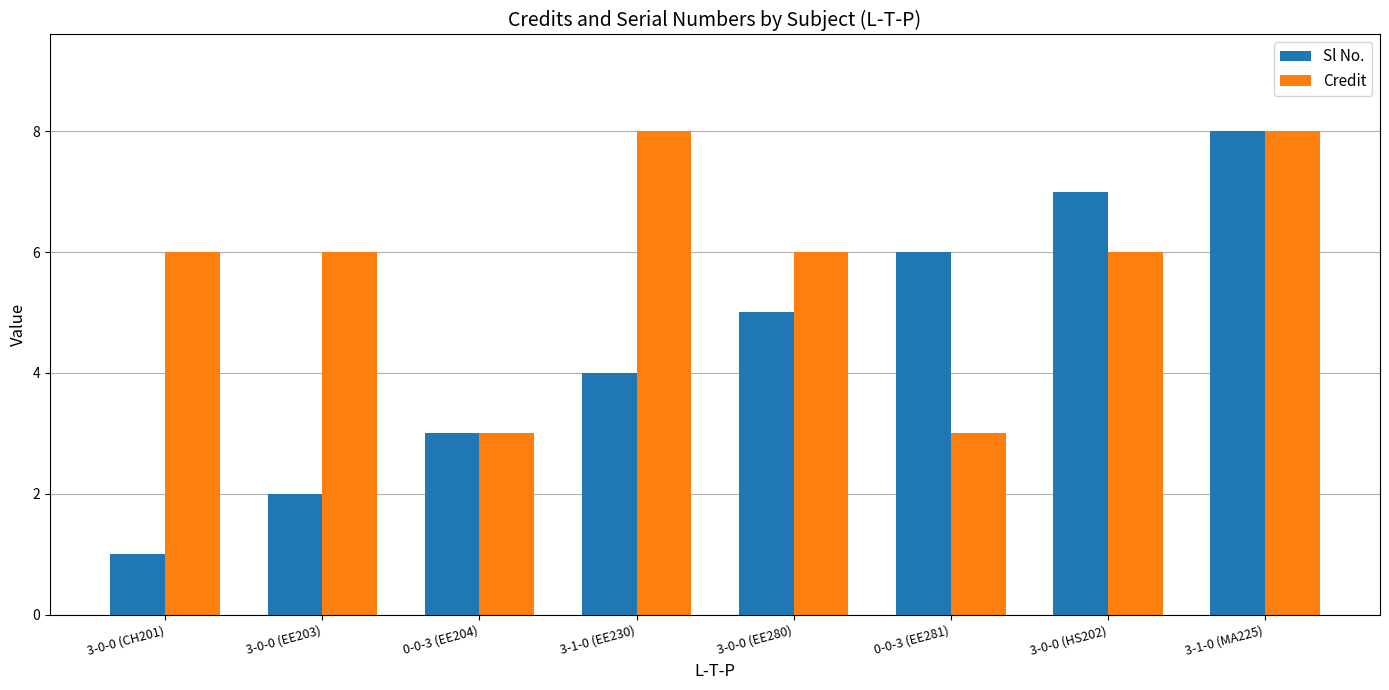

What is the maximum value shown in the chart?

8